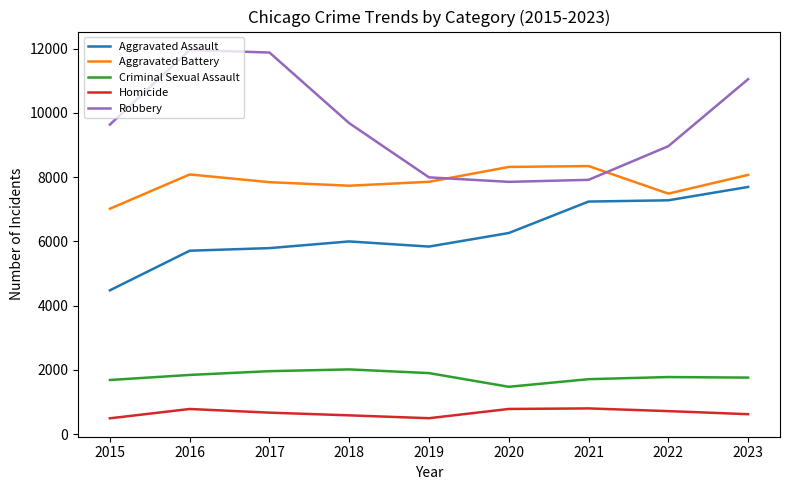

Rank the series at 2016 from lowest to highest value.

Homicide, Criminal Sexual Assault, Aggravated Assault, Aggravated Battery, Robbery